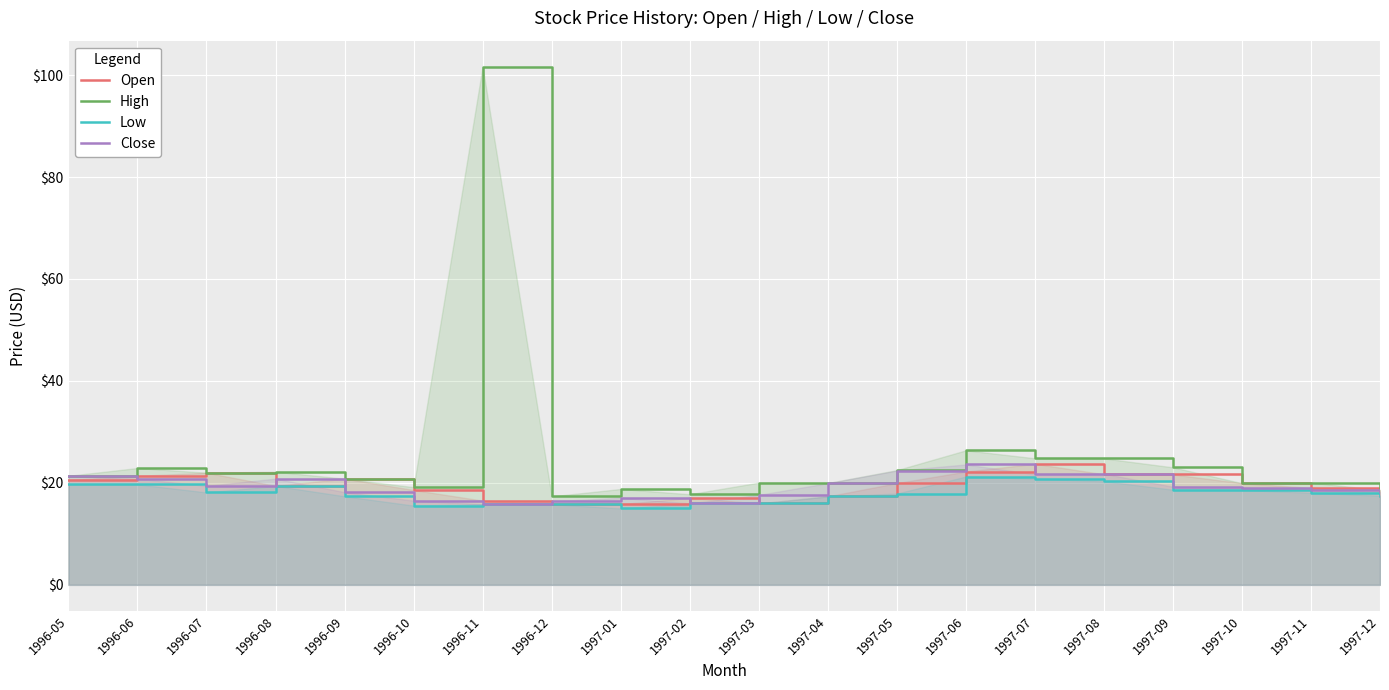

The Close series shows 5.0 at 1996-12. True or false?

False